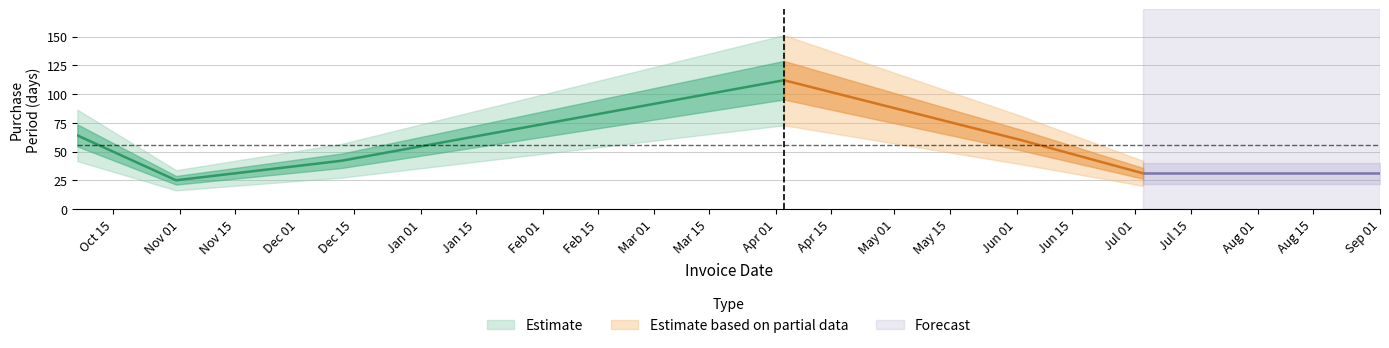

Between 2017-04-03 and 2016-12-12, which is larger?

2017-04-03